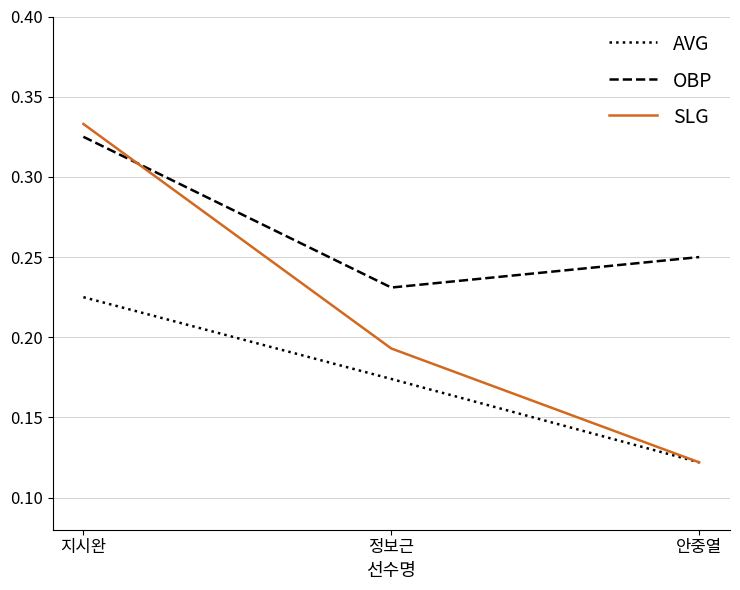

Where is SLG nearest to the value 0?

안중열